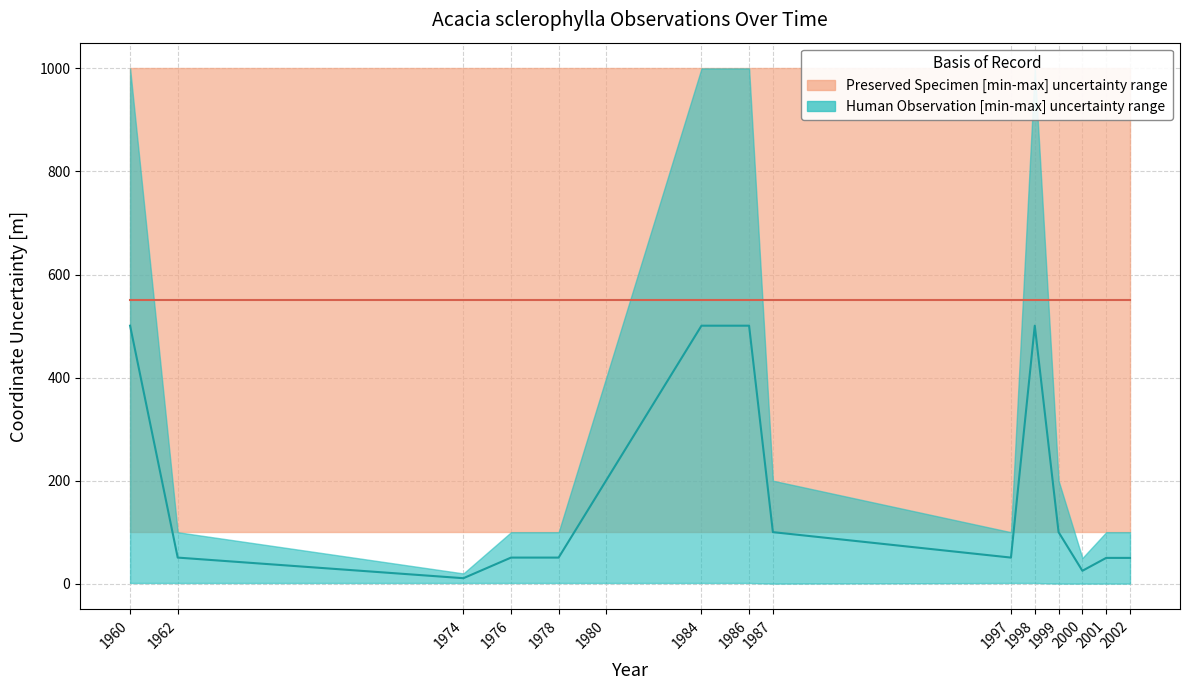

True or false: HUMAN_OBSERVATION_lower and HUMAN_OBSERVATION_upper cross at least once.

False